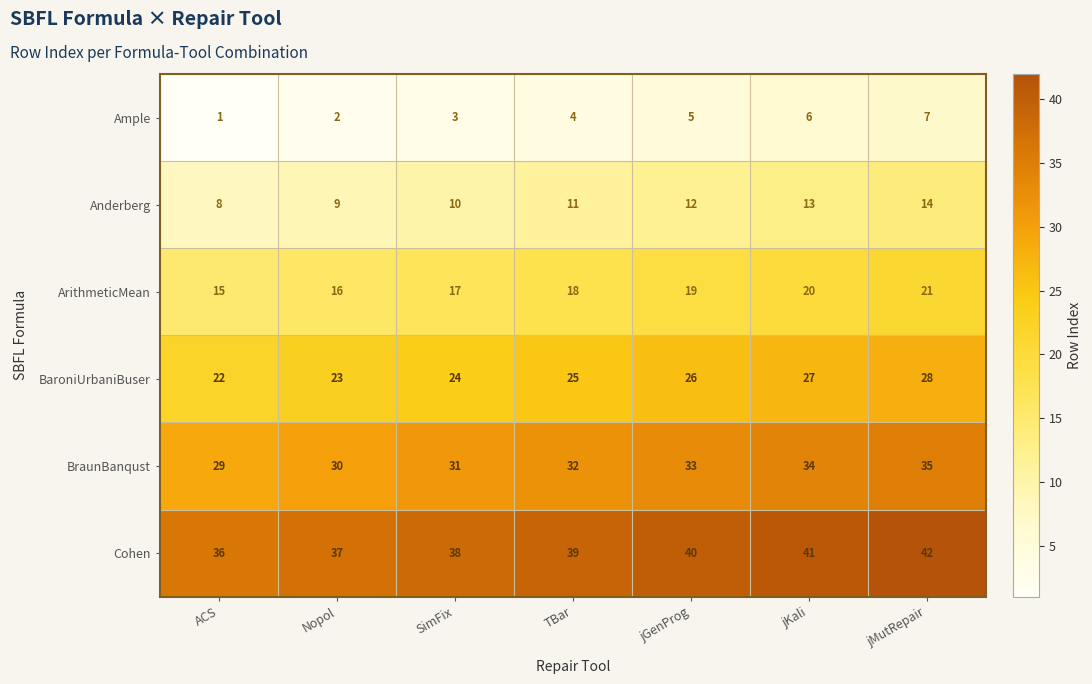

Count the BraunBanqust values in the range 30 to 34.

5